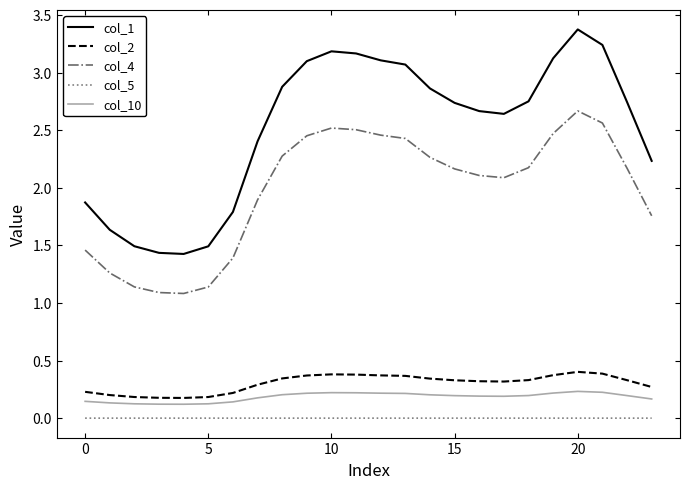

How many col_2 values are between 0 and 1?

24